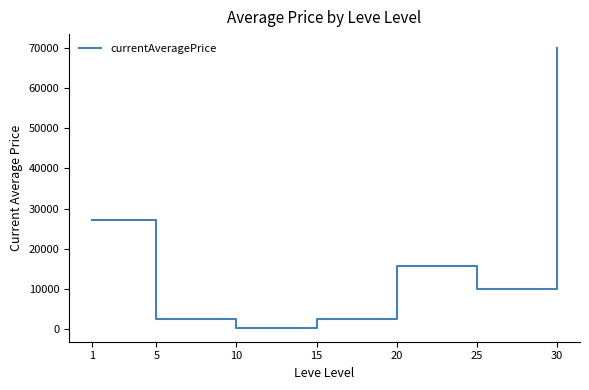

Where is the first local maximum?

20